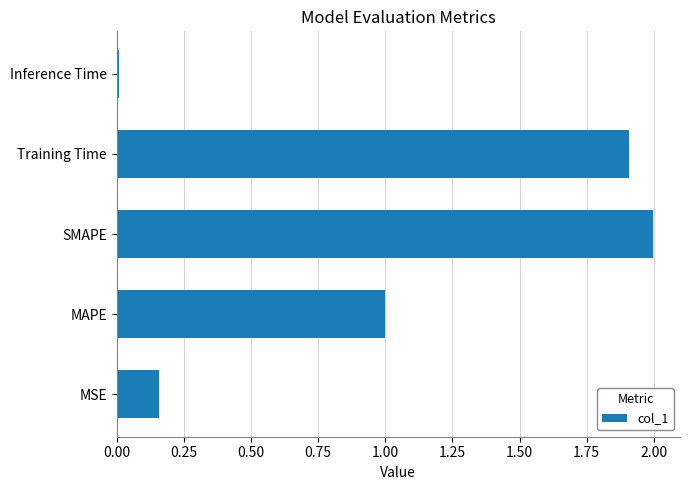

The chart shows a value of 0.0 at Inference Time. True or false?

True